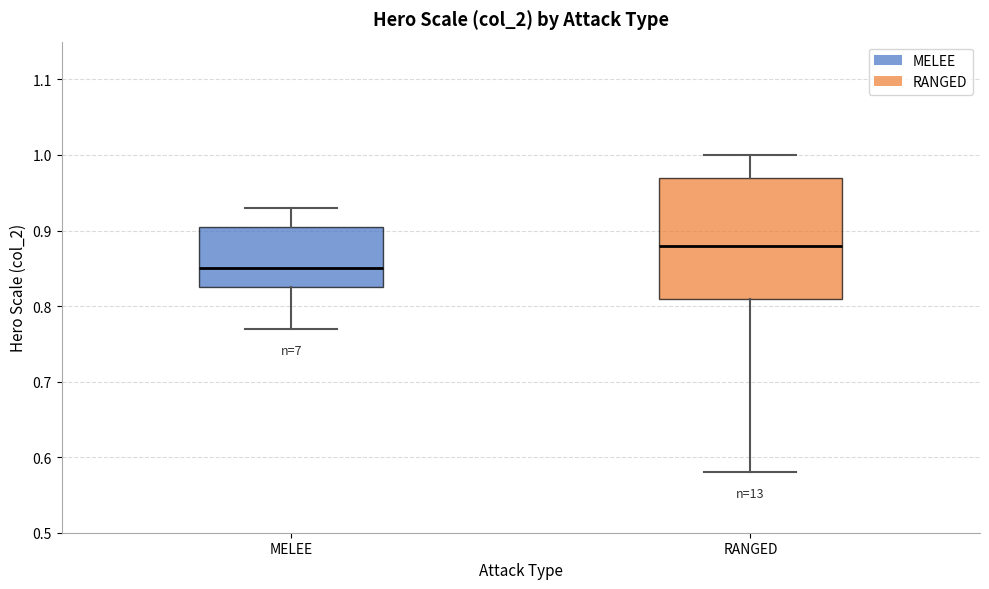

Where does the lower whisker of the box for MELEE end on the y-axis? The values are not printed on the chart, so give them approximately, as read against the axis.

0.77